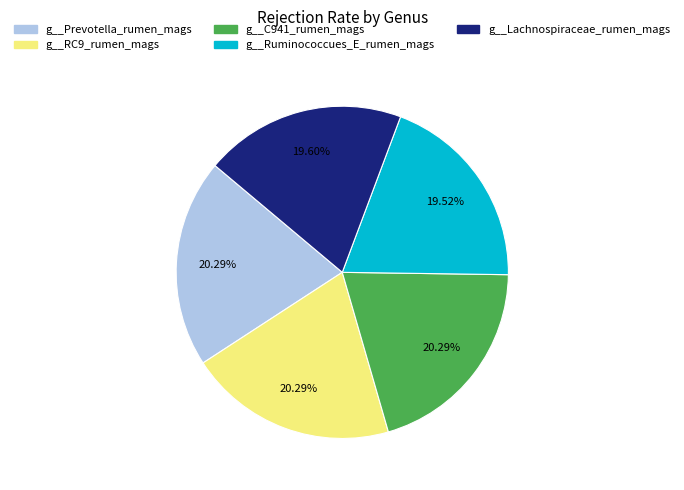

Which has a higher value, g__Ruminococcues_E_rumen_mags or g__C941_rumen_mags?

g__C941_rumen_mags